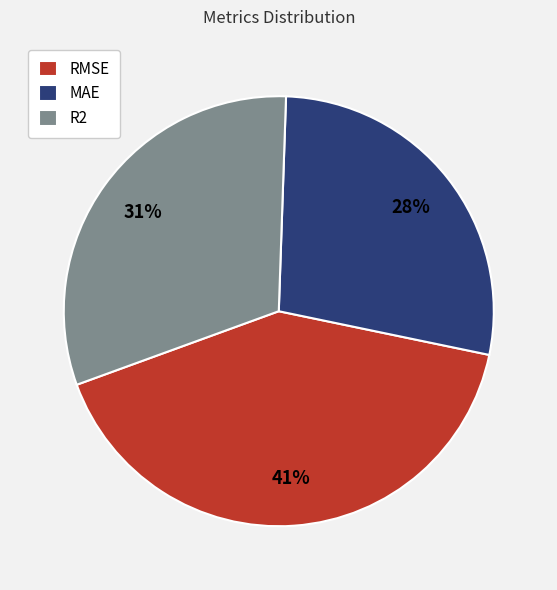

Rank the categories by value from highest to lowest.

RMSE, R2, MAE